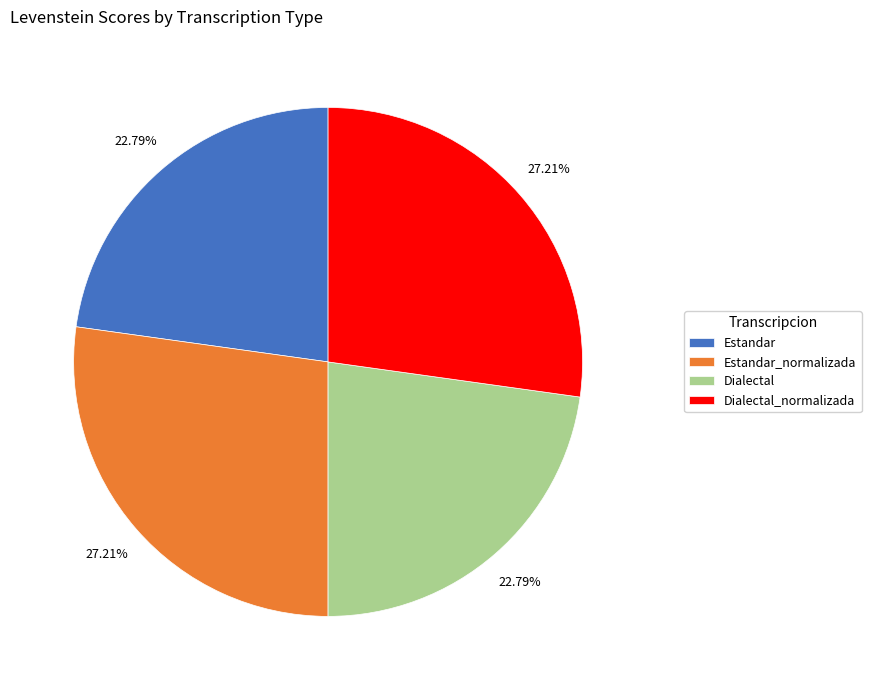

To the nearest percent, what is the combined percentage of Dialectal and Estandar?

46%